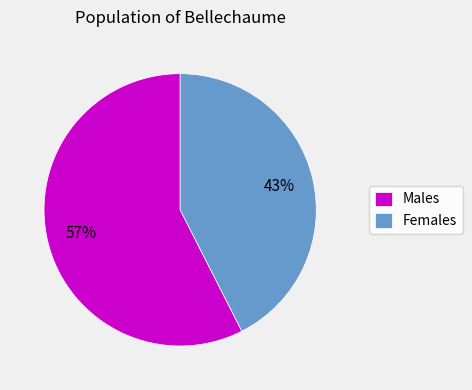

Which slice is the largest?

Males